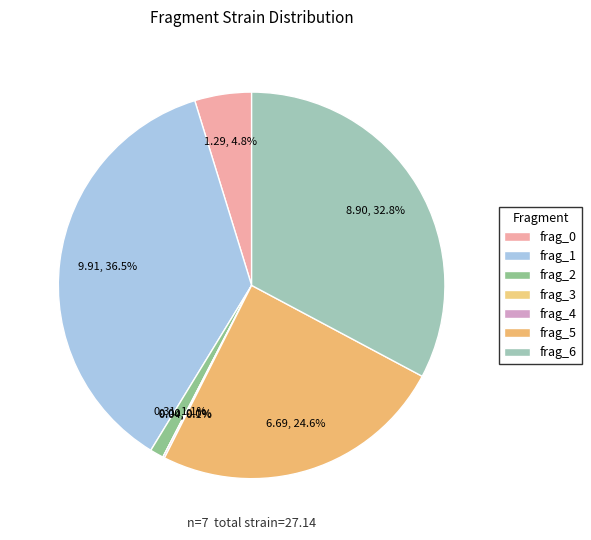

What percentage is the frag_0 slice, to the nearest percent?

5%